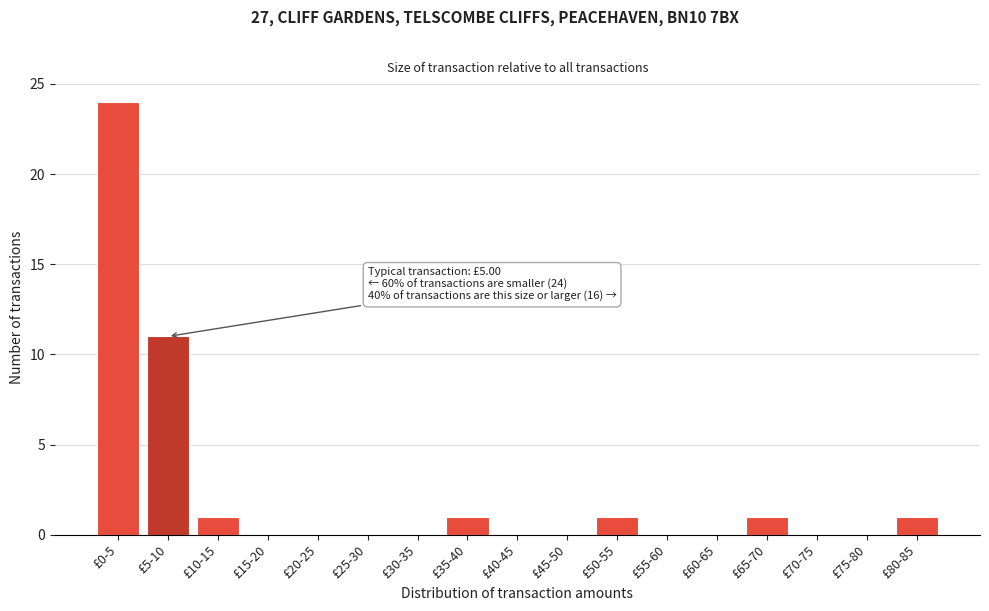

Reading left to right, transcribe all the data shown in this chart.

£0-5=24	£5-10=11	£10-15=1	£15-20=0	£20-25=0	£25-30=0	£30-35=0	£35-40=1	£40-45=0	£45-50=0	£50-55=1	£55-60=0	£60-65=0	£65-70=1	£70-75=0	£75-80=0	£80-85=1